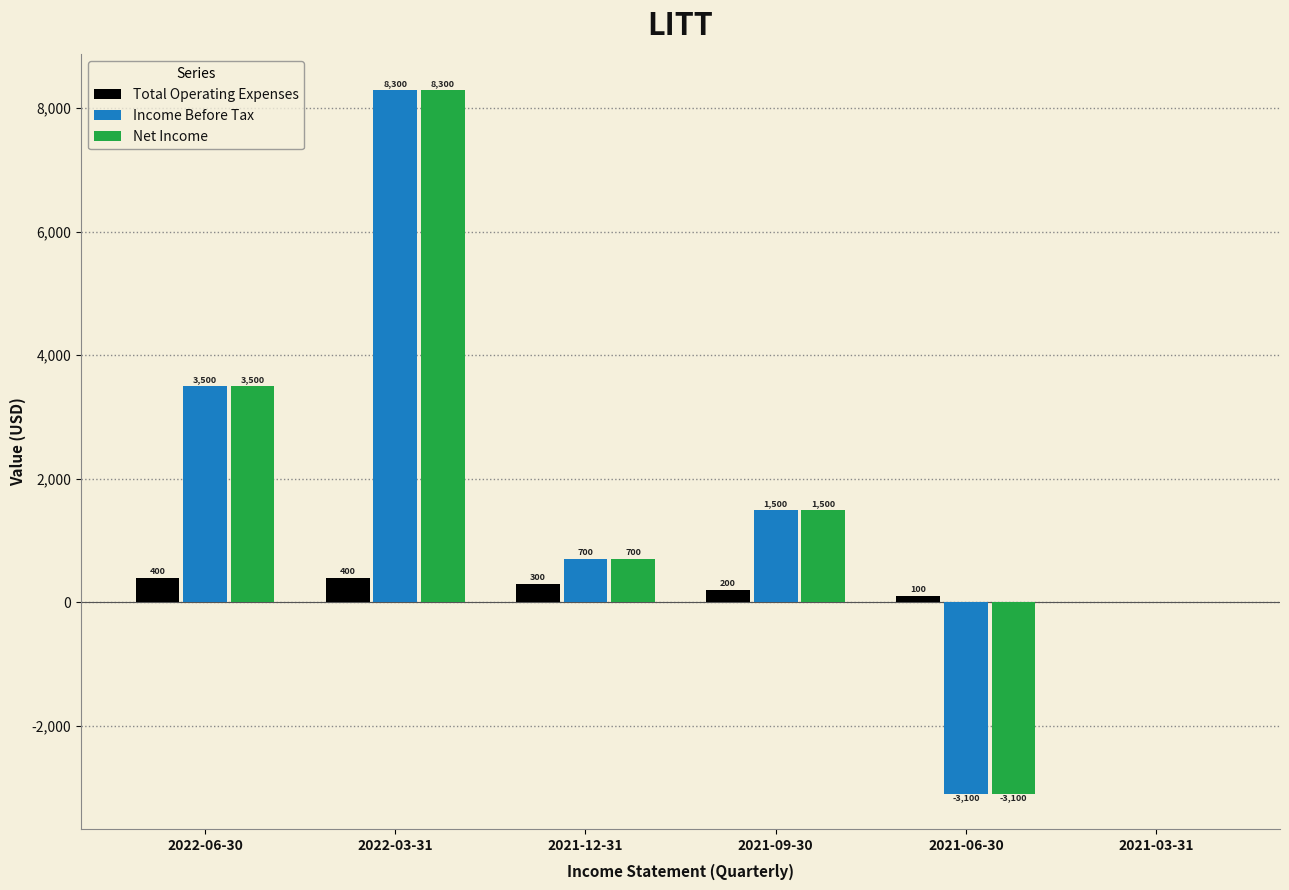

Reading right to left, transcribe all the data shown in this chart.

Total Operating Expenses: 0	100	200	300	400	400
Income Before Tax: 0	-3100	1500	700	8300	3500
Net Income: 0	-3100	1500	700	8300	3500